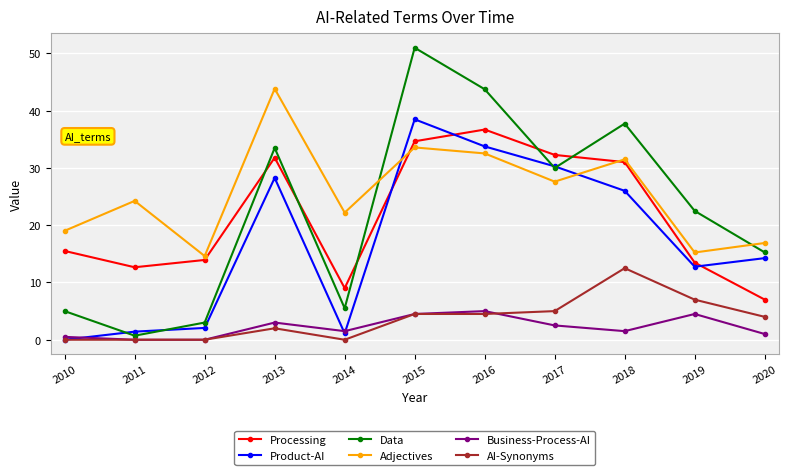

Where do Product-AI and Processing first cross each other?

2014 and 2015